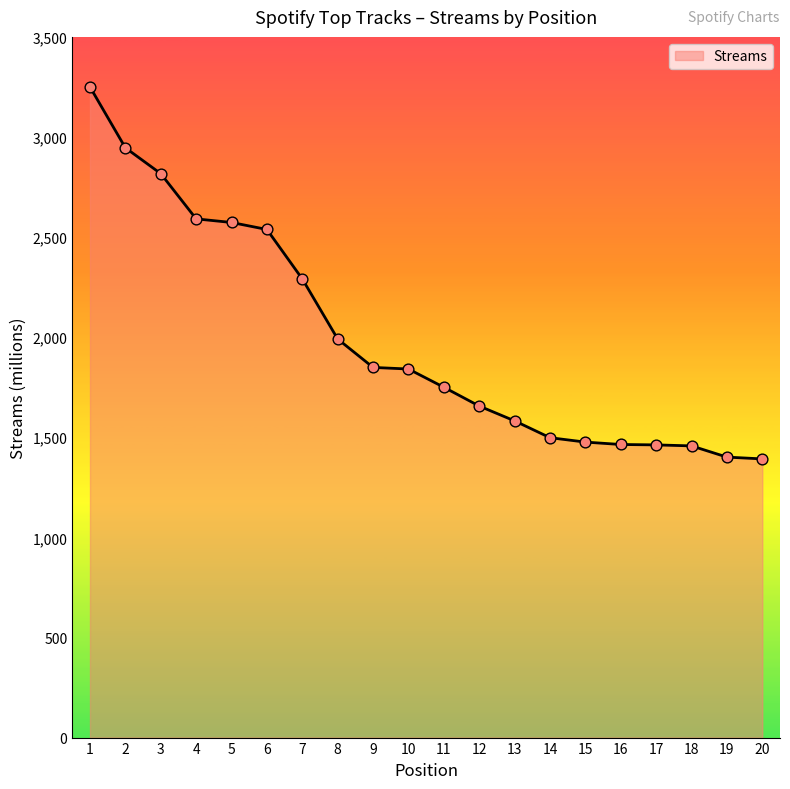

What is the ratio of the value at 5 to the value at 20?

1.8